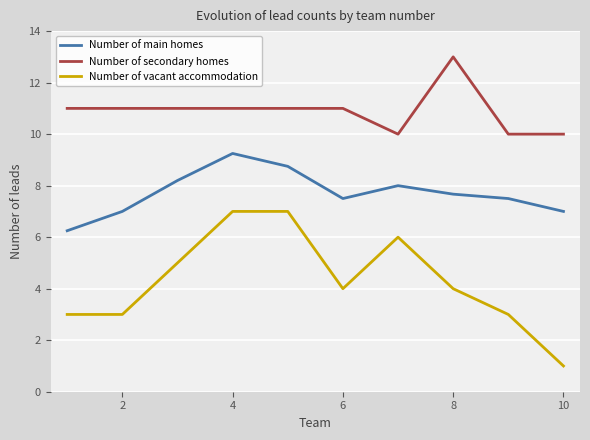

True or false: Number of secondary homes and Number of vacant accommodation intersect in this chart.

False